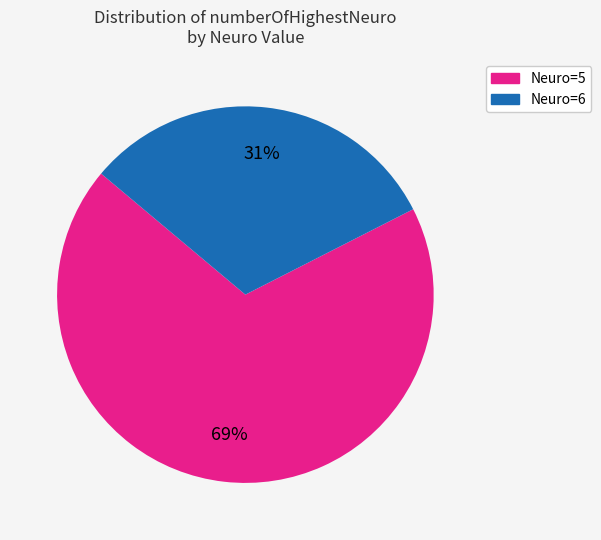

Count the number of slices in the pie.

2